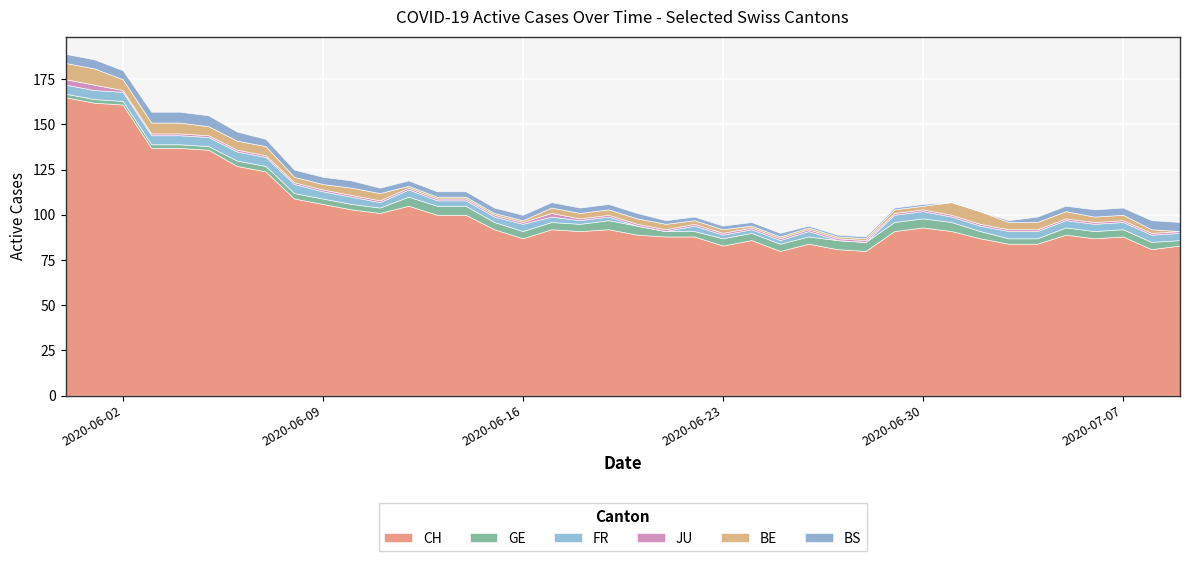

Rank the categories by BE value from highest to lowest.

2020-05-31, 2020-06-01, 2020-07-01, 2020-07-02, 2020-06-02, 2020-06-03, 2020-06-04, 2020-06-05, 2020-06-06, 2020-06-07, 2020-06-10, 2020-06-11, 2020-07-03, 2020-07-04, 2020-07-05, 2020-06-08, 2020-06-09, 2020-06-17, 2020-06-18, 2020-06-19, 2020-06-20, 2020-06-21, 2020-07-06, 2020-07-07, 2020-06-22, 2020-06-23, 2020-06-29, 2020-06-30, 2020-07-08, 2020-06-12, 2020-06-13, 2020-06-14, 2020-06-15, 2020-06-16, 2020-06-24, 2020-06-25, 2020-06-26, 2020-06-27, 2020-06-28, 2020-07-09